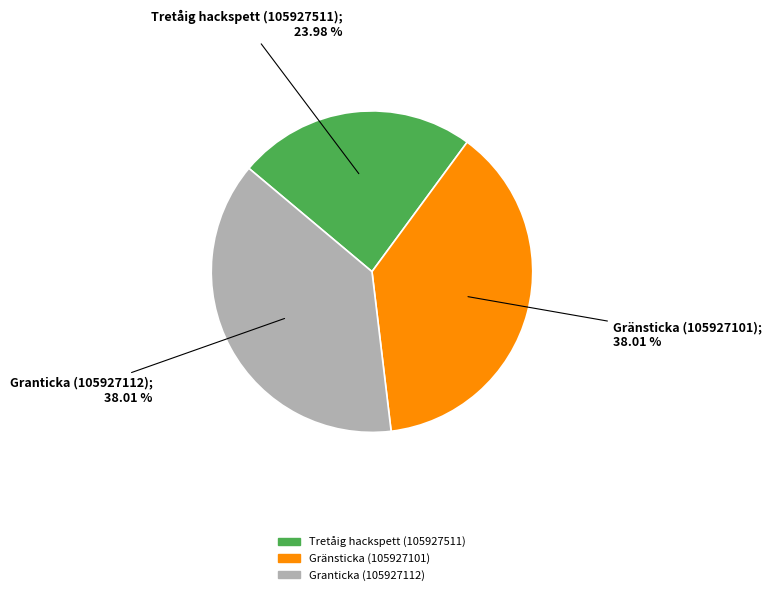

Combined, what portion of the pie is Tretåig hackspett (105927511) and Gränsticka (105927101)?

62.0%